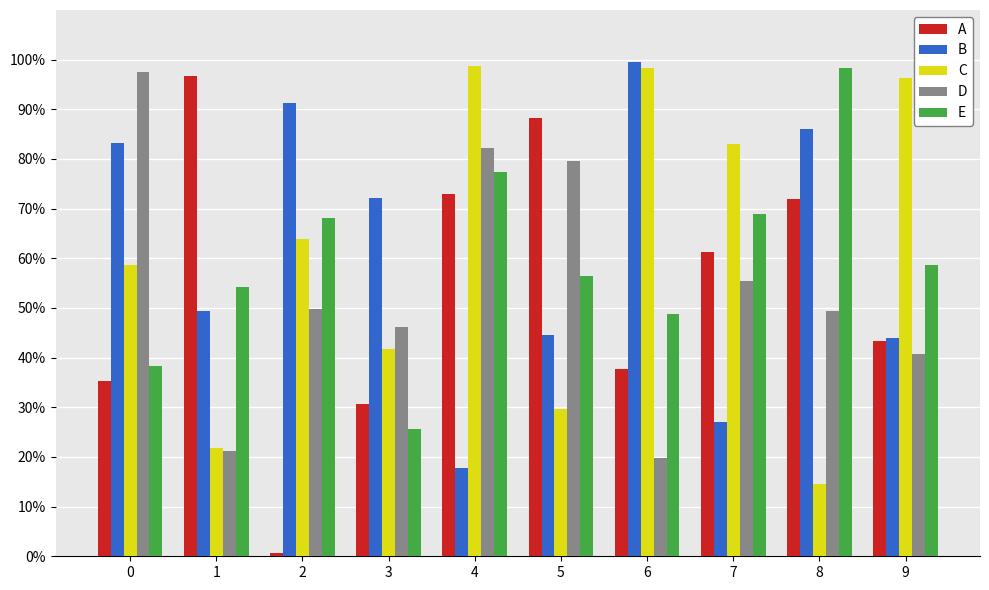

Are the bars horizontal?

No